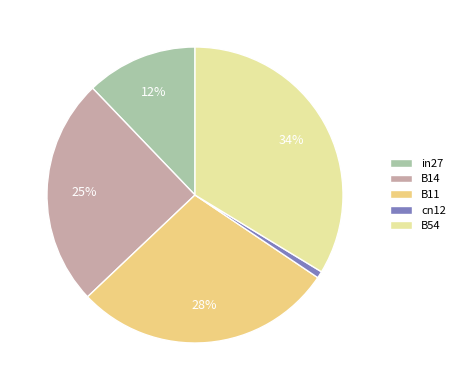

Which category has the smallest portion of the pie?

cn12